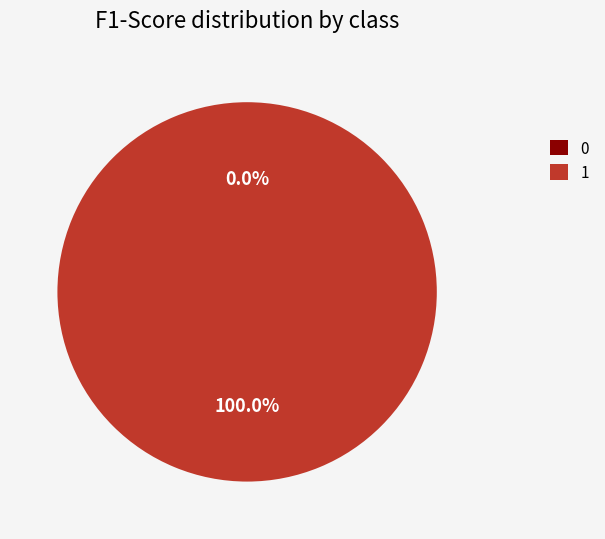

To the nearest percent, what is the combined percentage of 1 and 0?

100%